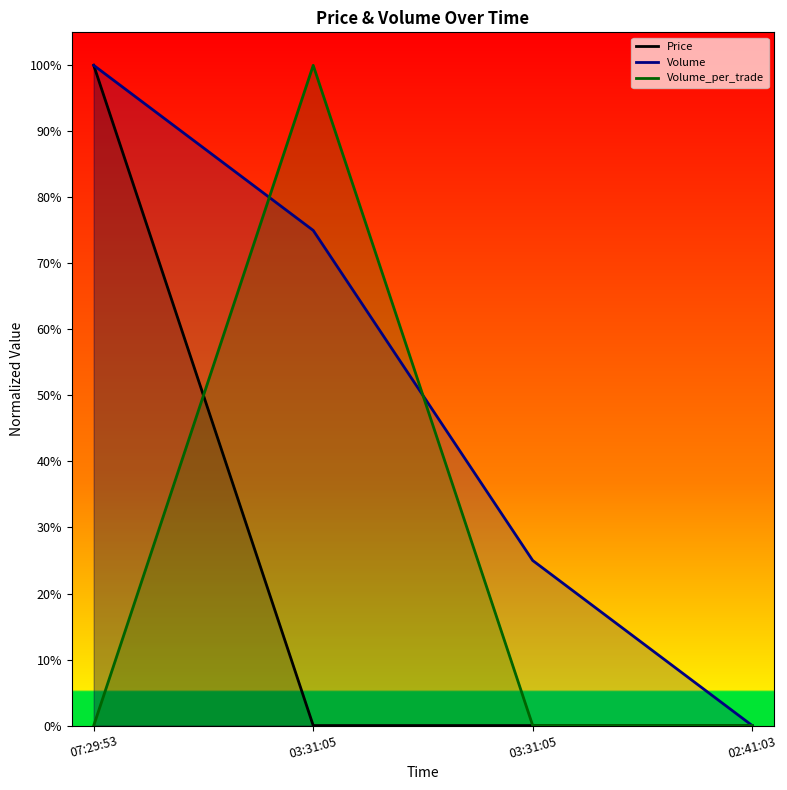

What is the average value of the Volume series?

0.5